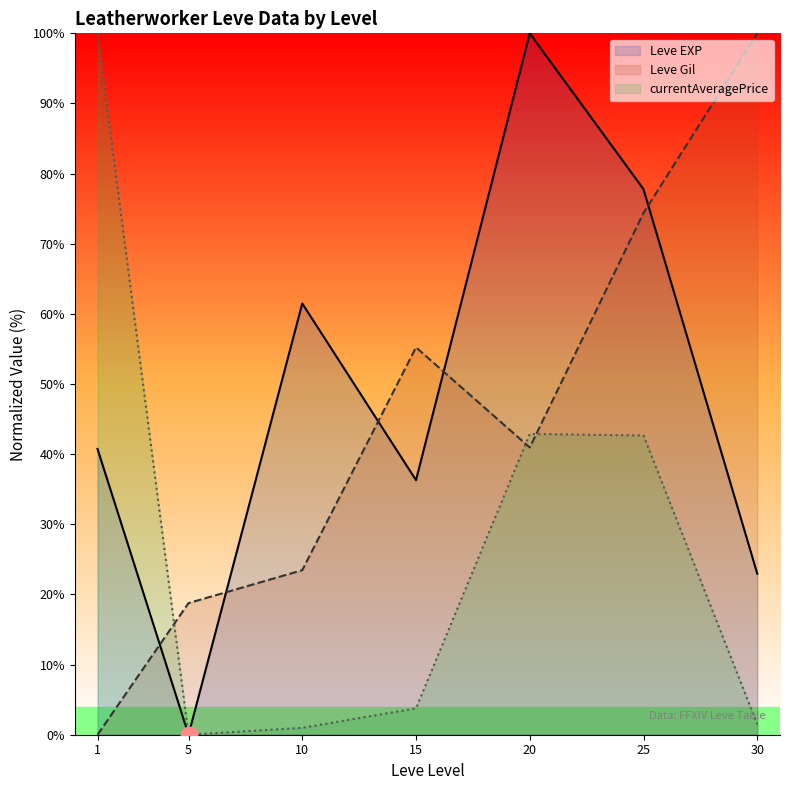

The value of Leve Gil at 25 is 129.1. True or false?

False